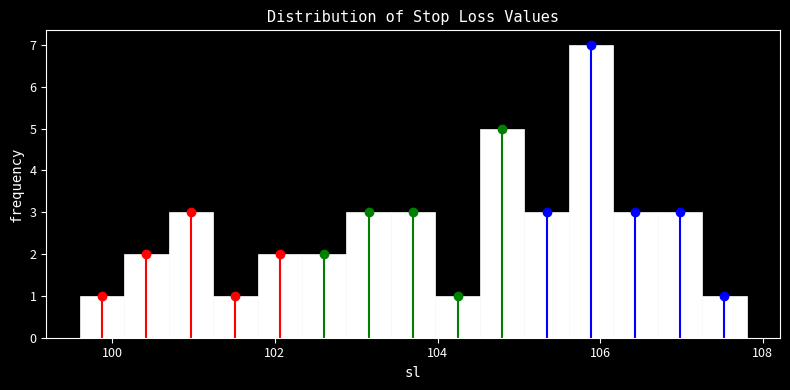

Read against the x-axis, roughly where is the centre of the tallest bar?

105.8